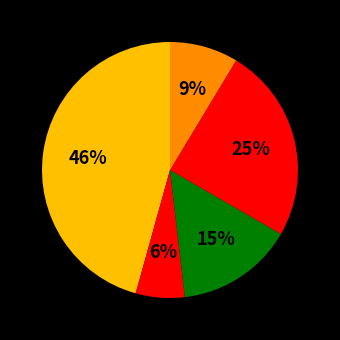

How many segments does this pie chart have?

5